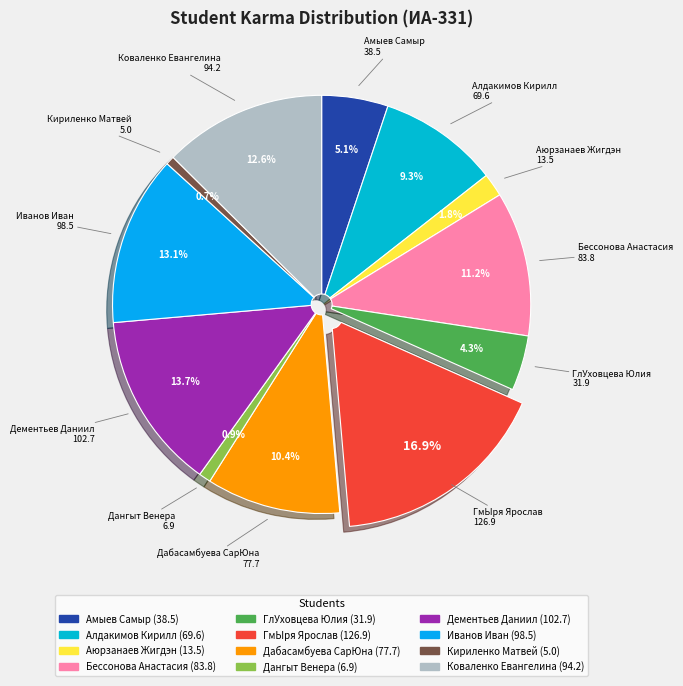

What percentage is the Дабасамбуева СарЮна slice, to the nearest percent?

10%